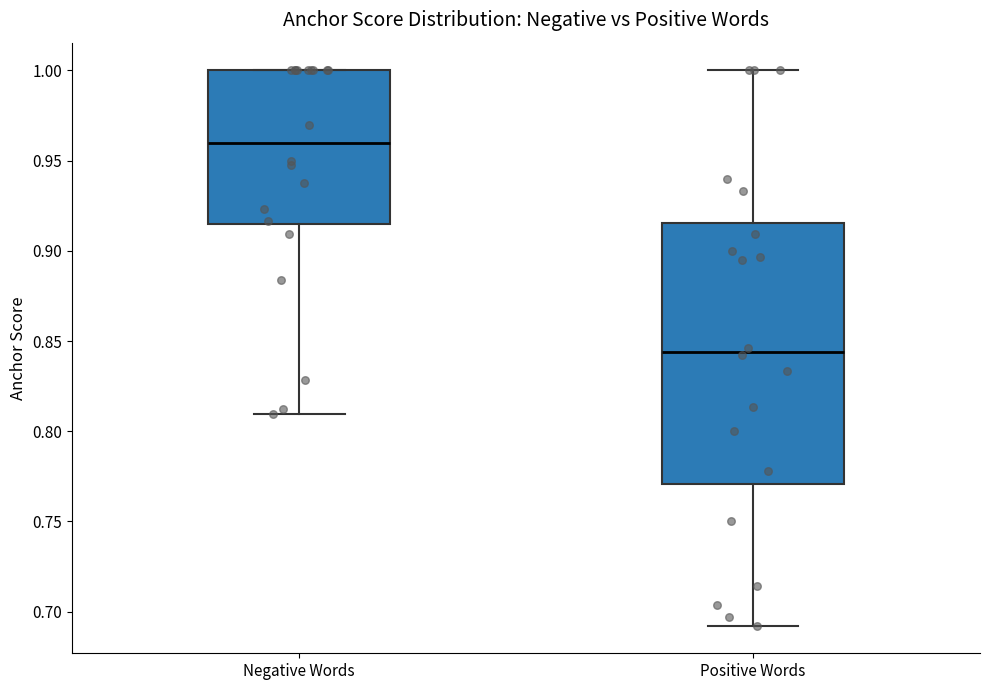

Where does the median line of the box for Positive Words sit on the y-axis? The values are not printed on the chart, so give them approximately, as read against the axis.

0.845